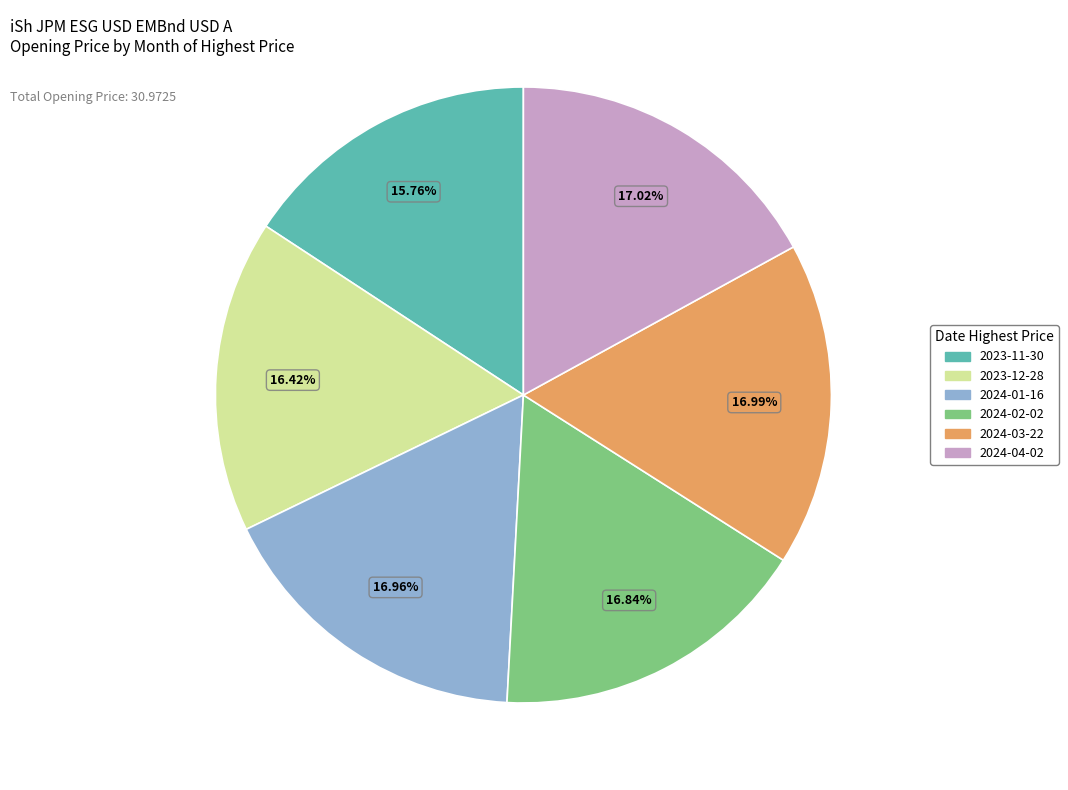

Count the number of slices in the pie.

6